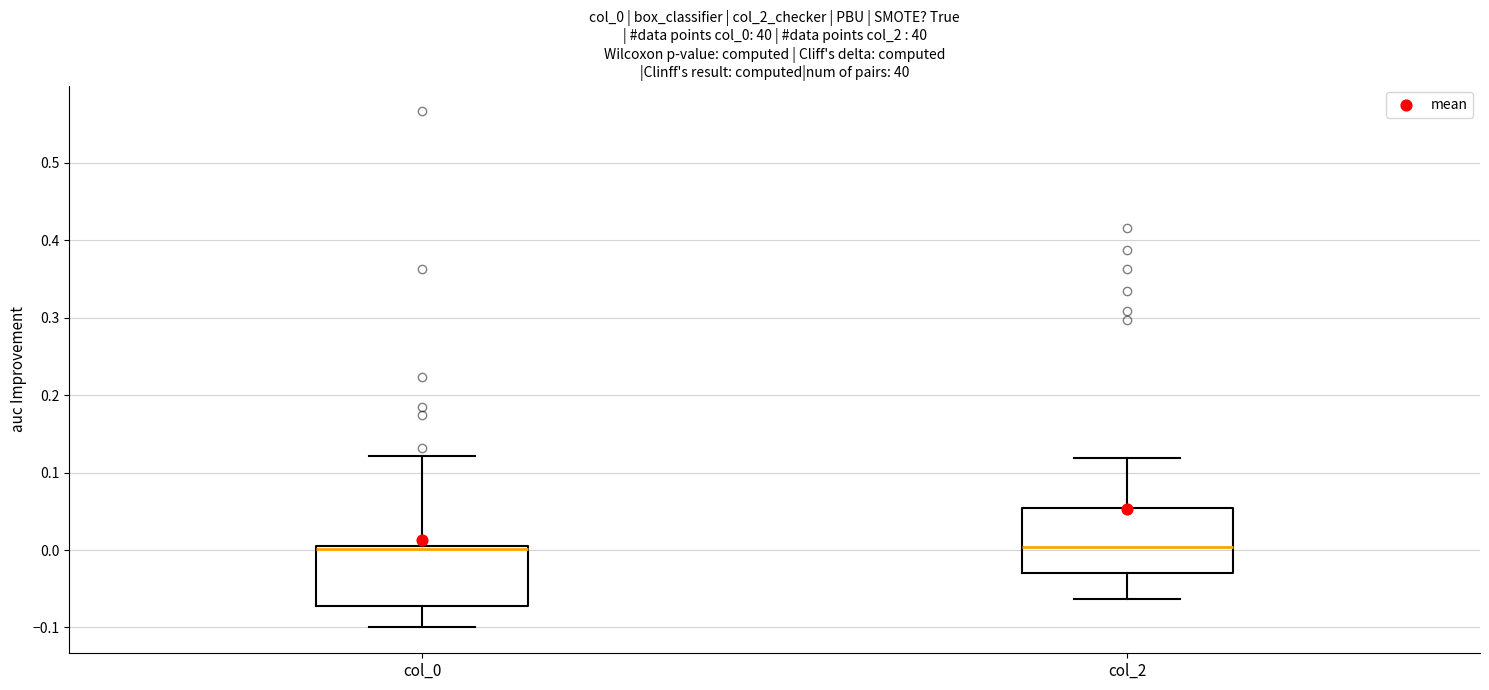

Where does the median line of the box for col_2 sit on the y-axis? The values are not printed on the chart, so give them approximately, as read against the axis.

0.00